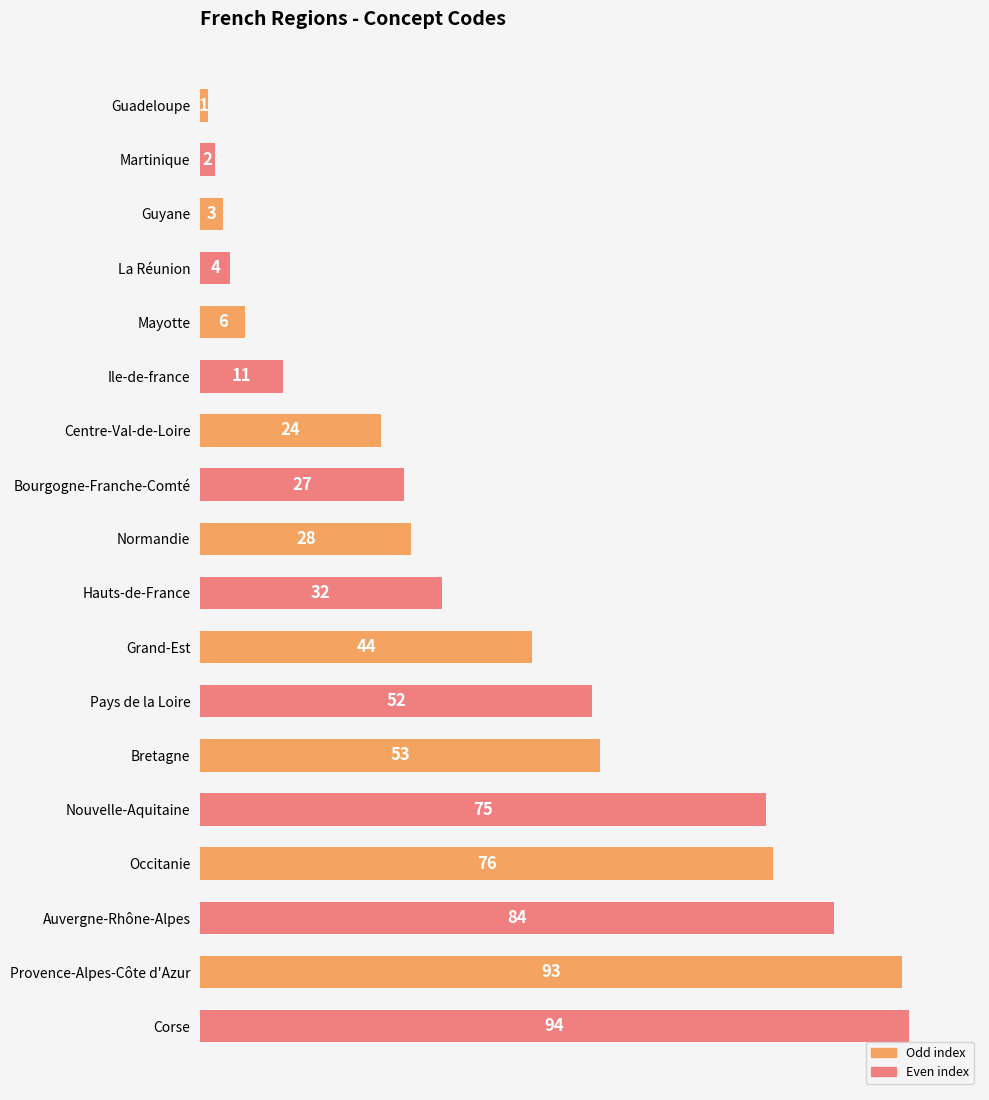

How many bars are there in total?

18